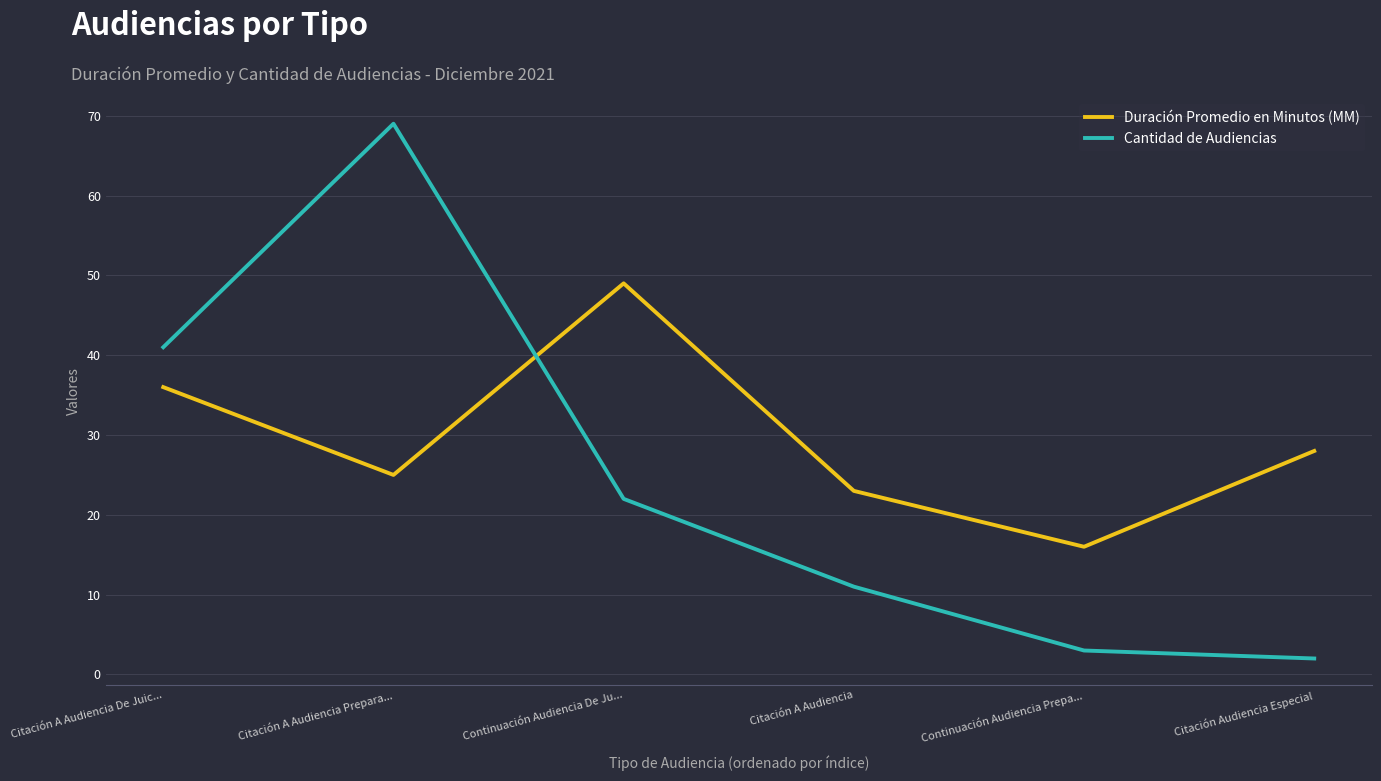

How many distinct data groups are displayed?

2